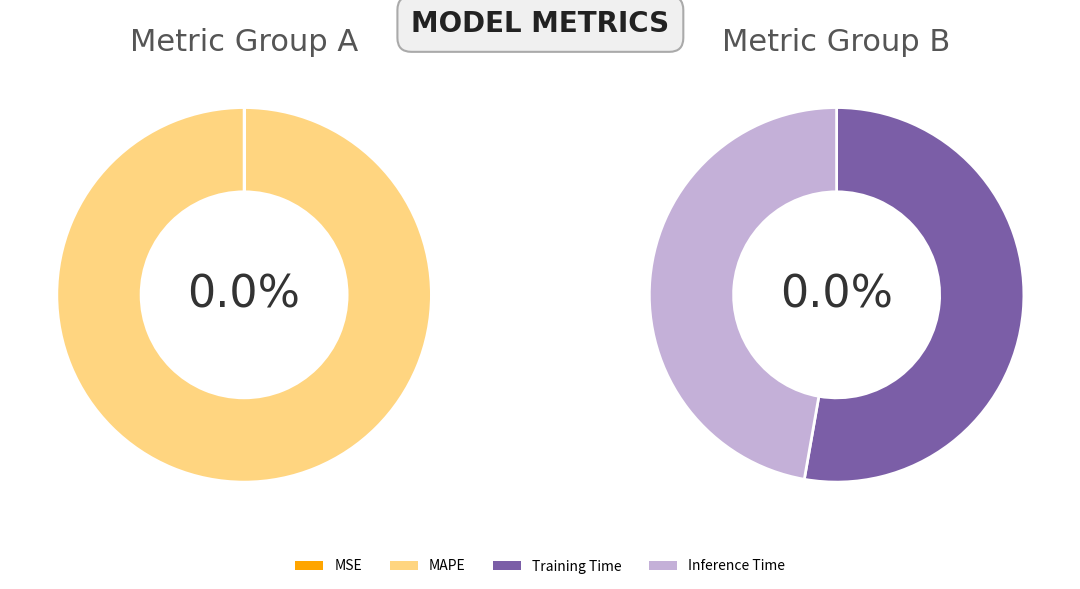

What percentage do Training Time and MAPE together represent?

100.0%